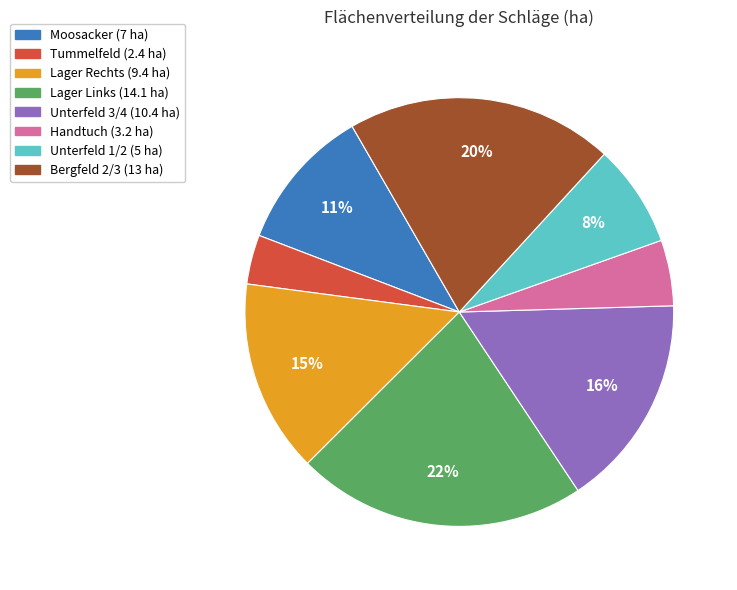

Does any single category account for the majority?

No